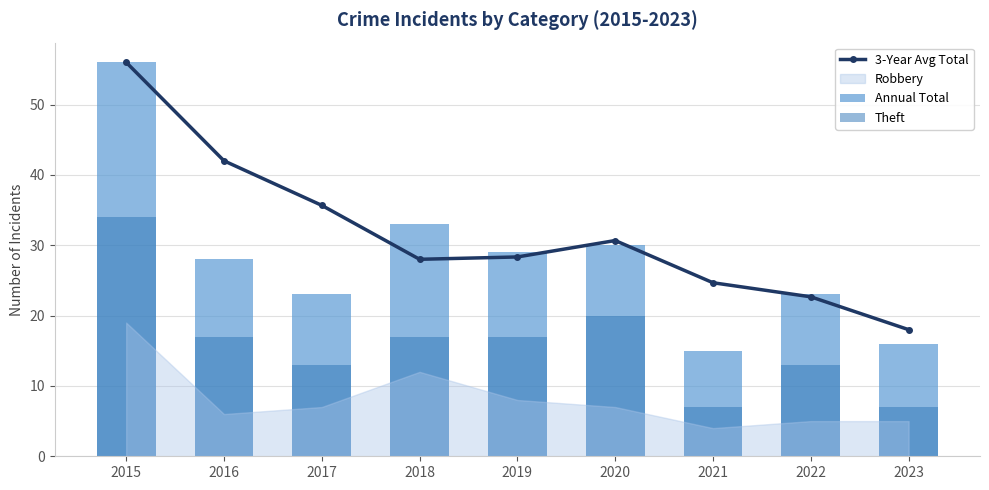

How many values in the Annual Total series exceed 28?

4